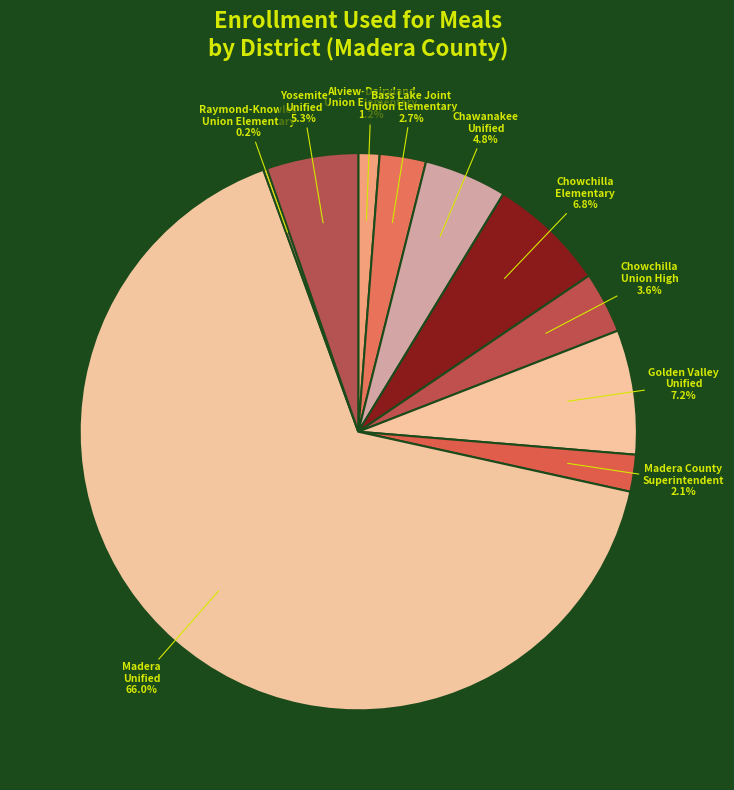

Which has a higher value, Chowchilla Union High or Chowchilla Elementary?

Chowchilla Elementary